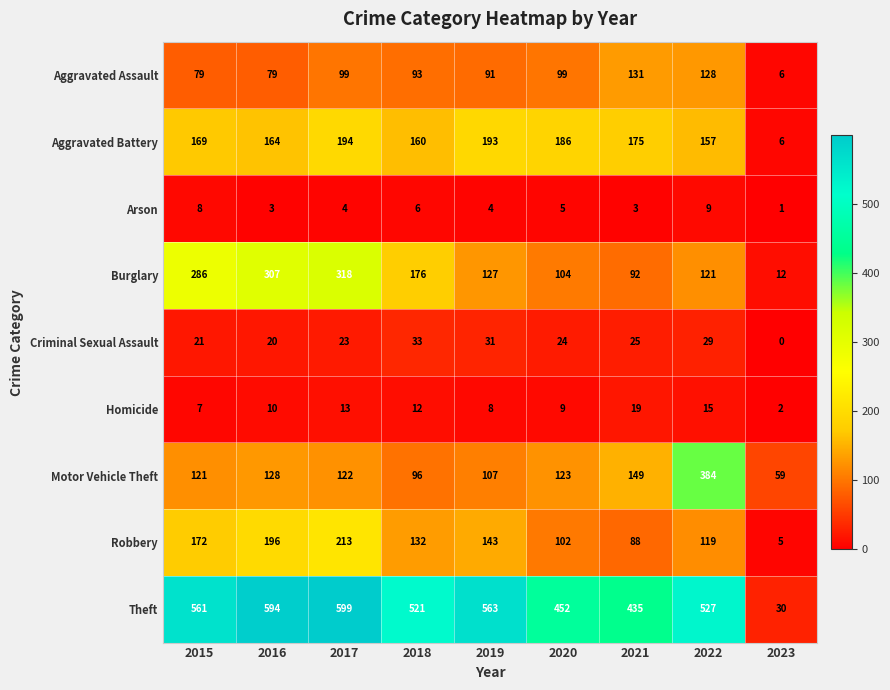

What is the difference between the maximum and minimum values in the Robbery series?

208